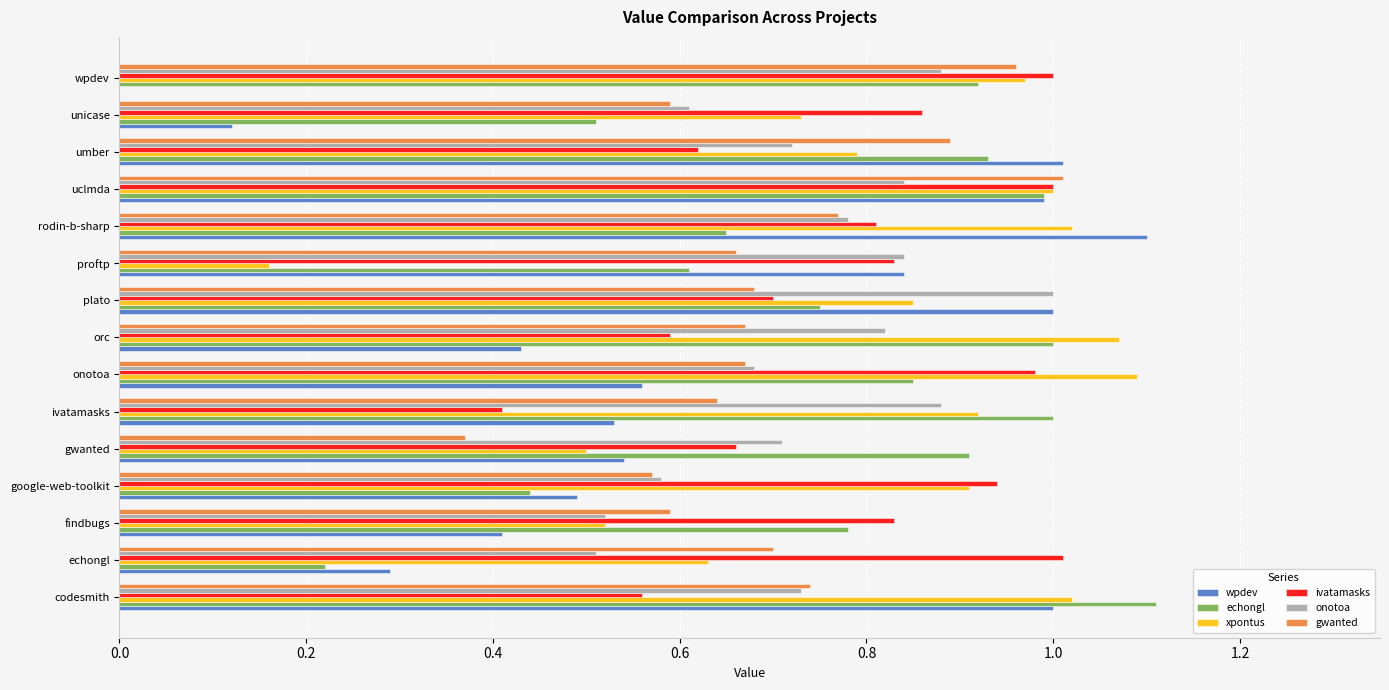

Which category has the highest value in the gwanted series?

uclmda